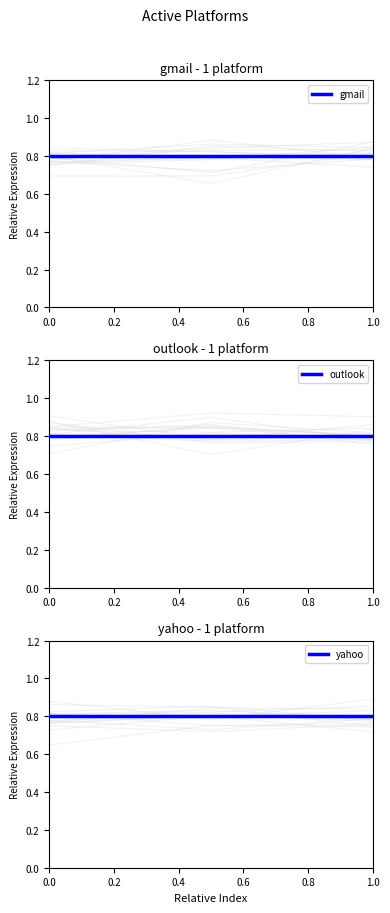

The outlook series shows 0.8 at 0.0. True or false?

True